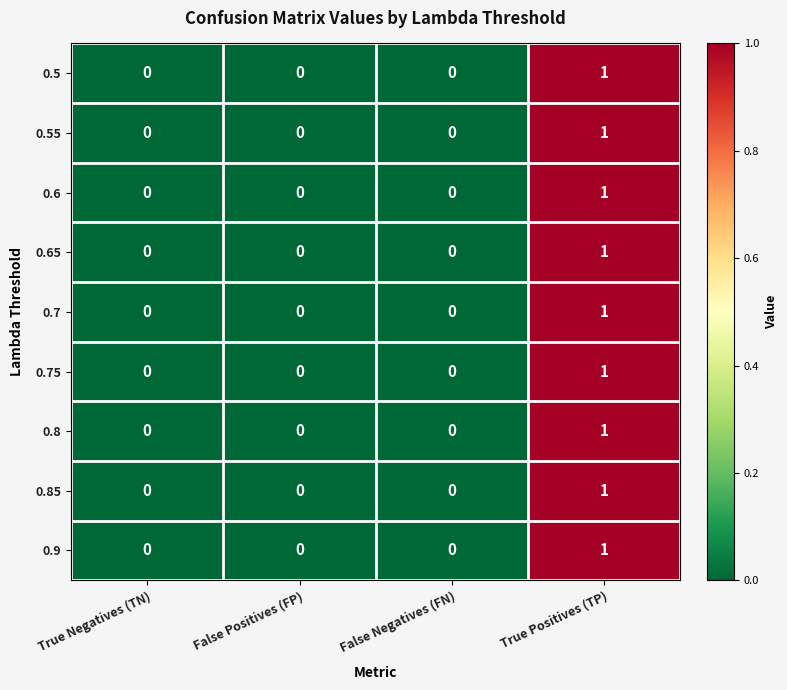

The 0.65 series shows 0 at True Negatives (TN). True or false?

True